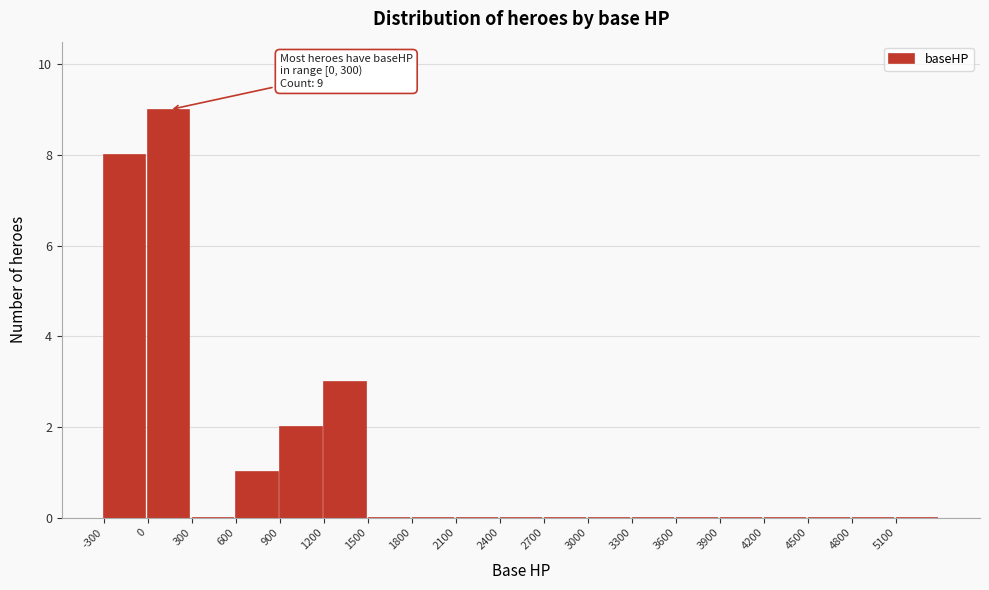

Over which range of the x-axis is the bar tallest?

0 to 300